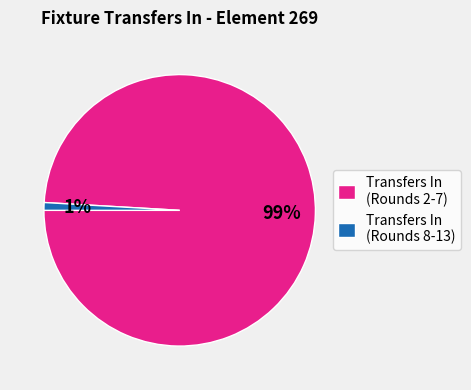

Rank the categories by value from lowest to highest.

Transfers In (Rounds 8-13), Transfers In (Rounds 2-7)